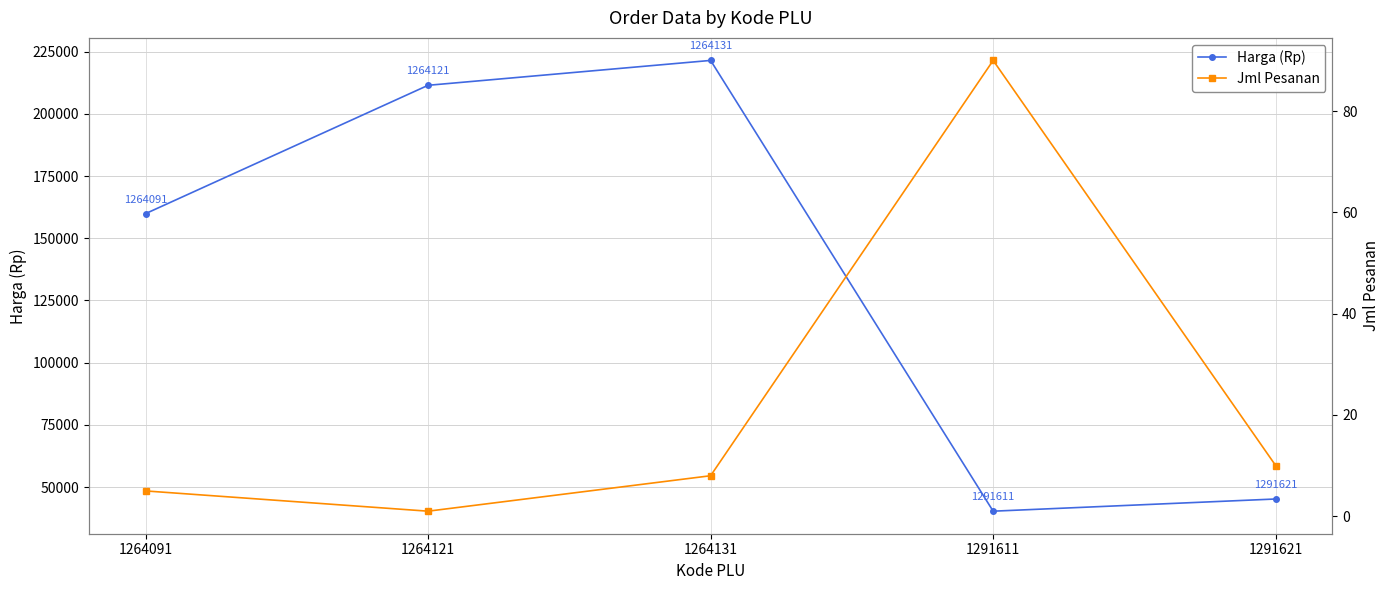

How many lines are shown in the chart?

2